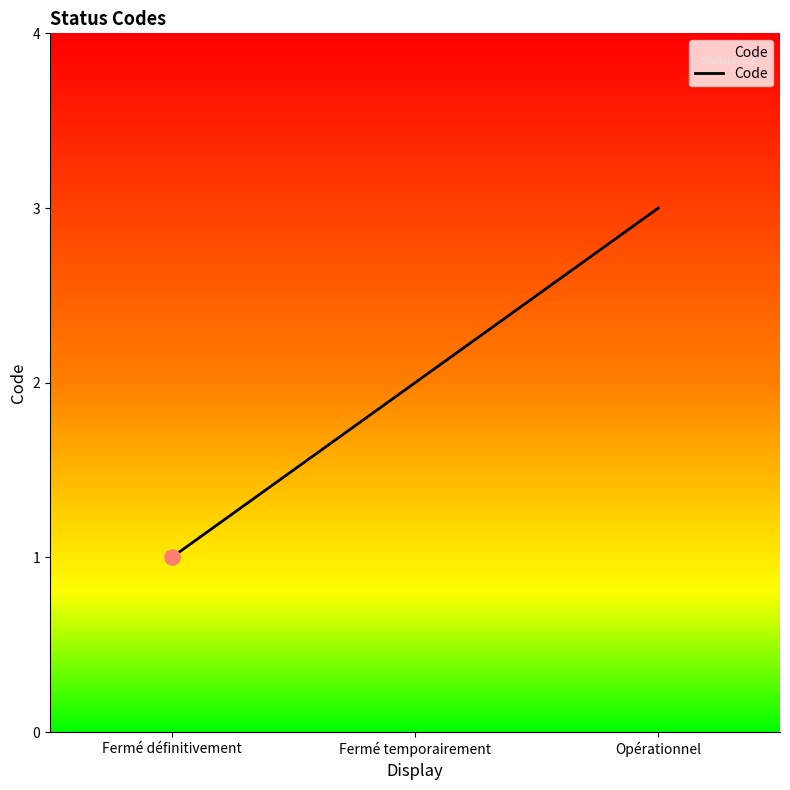

What is the change in value from Fermé définitivement to Opérationnel?

+2